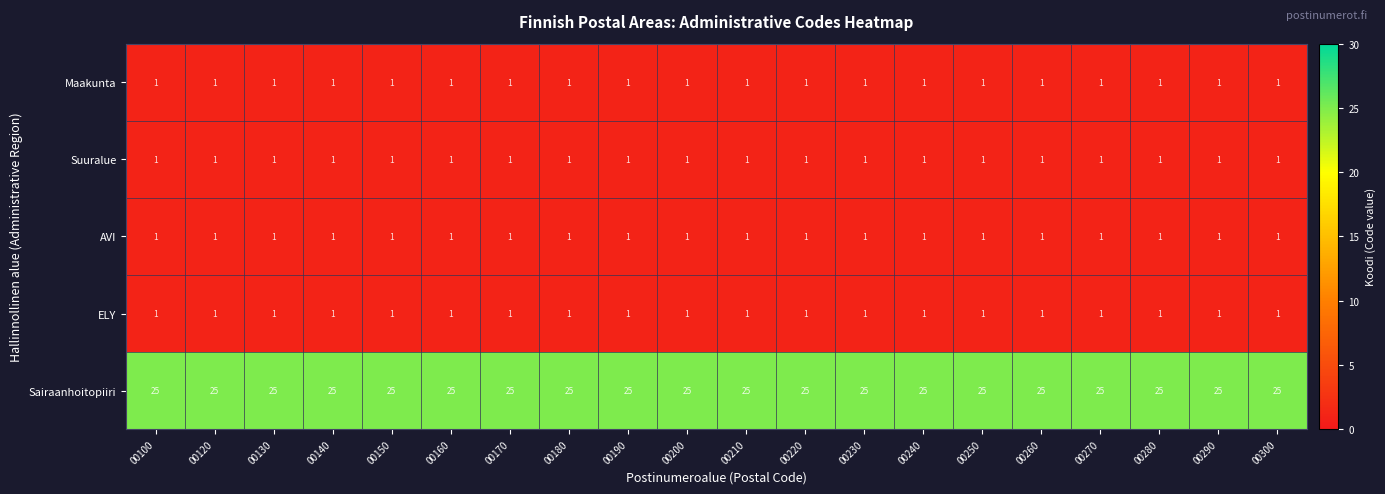

Is the value of Suuralue at 00180 greater than the value of Sairaanhoitopiiri at 00250?

No